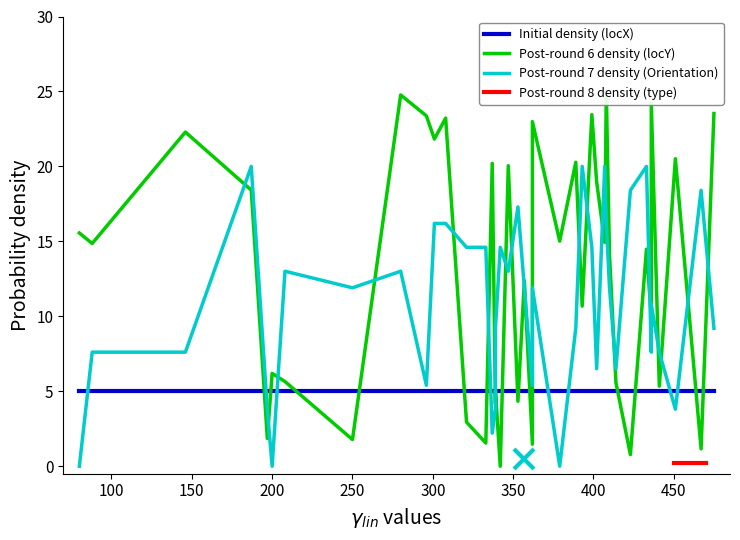

Where does the Orientation series first go above 11?

187